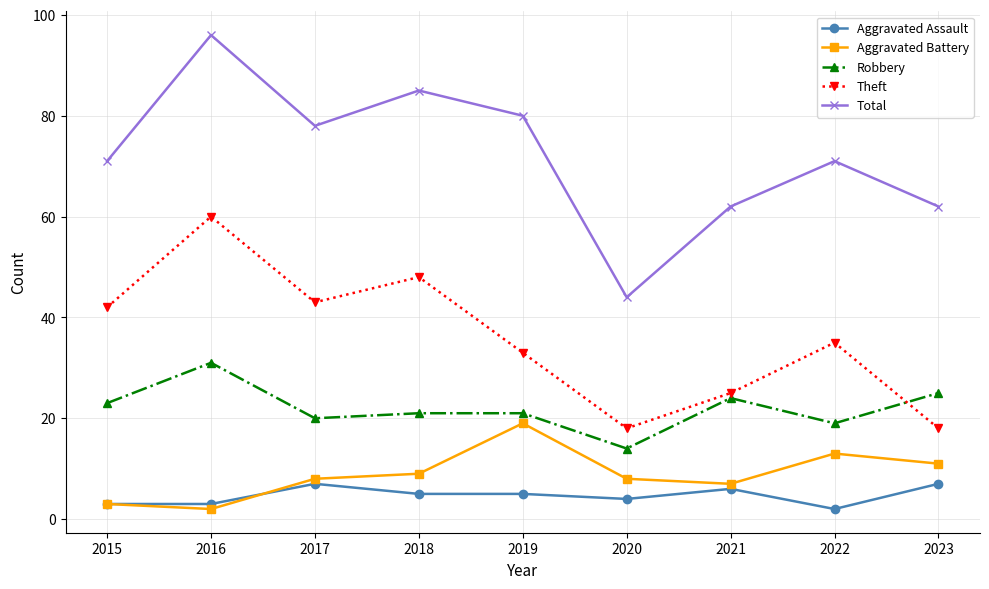

Between which two adjacent categories do Robbery and Theft first intersect?

2022 and 2023